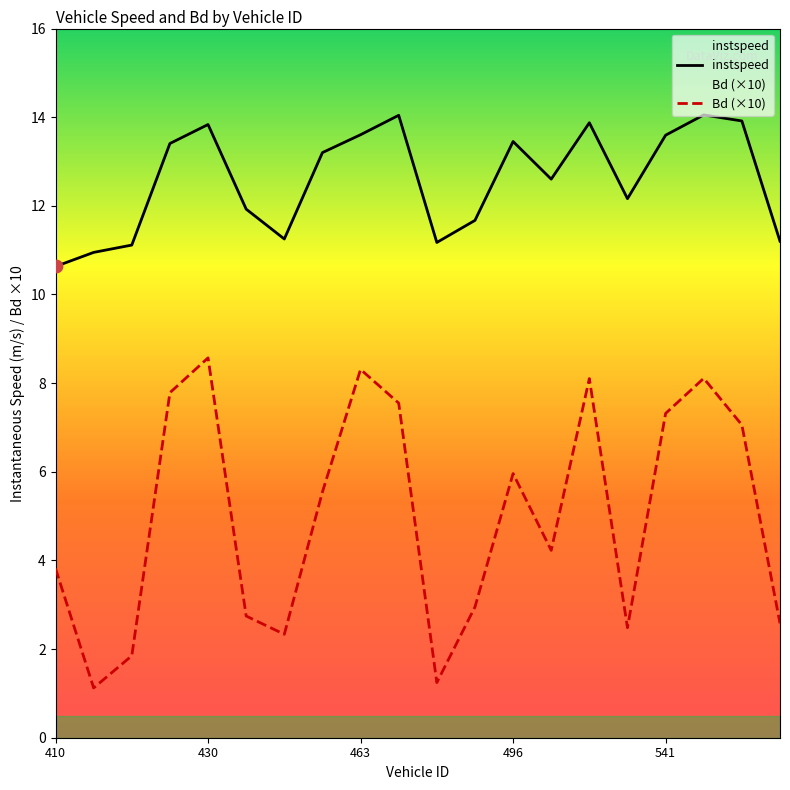

What is the total value across all series at 463?

21.9